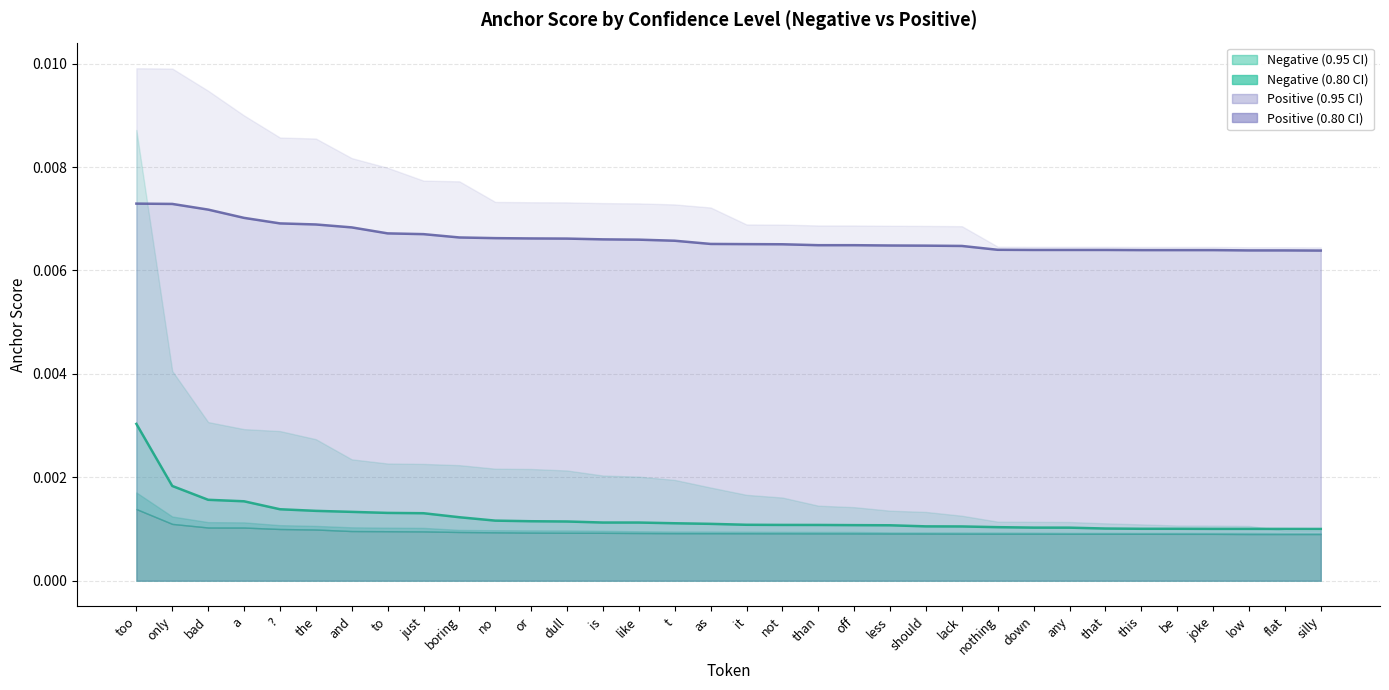

The value at it is 0.0. True or false?

True